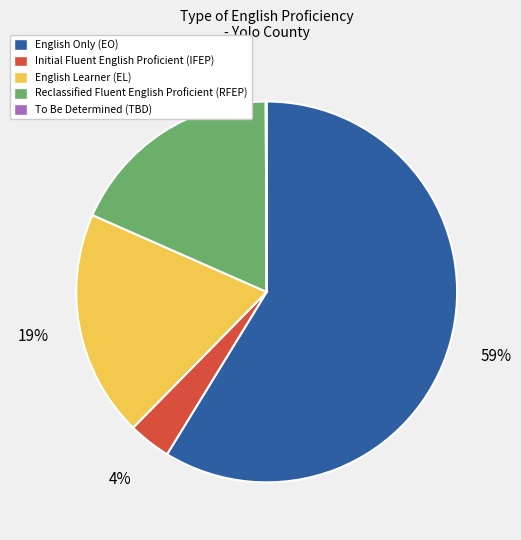

Which slice represents more than half of the pie?

English Only (EO)